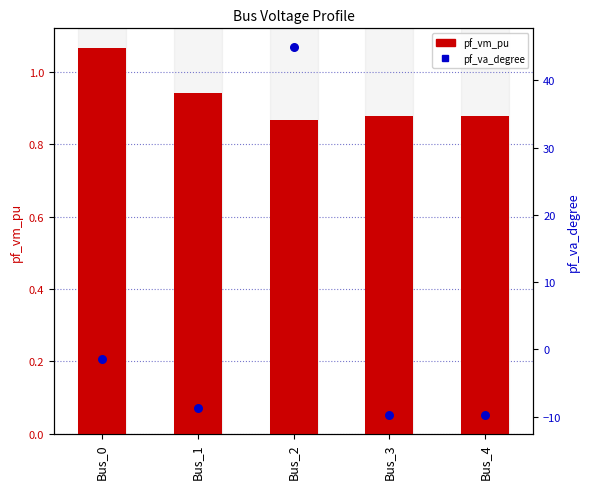

At how many categories does at least one series exceed 11?

1